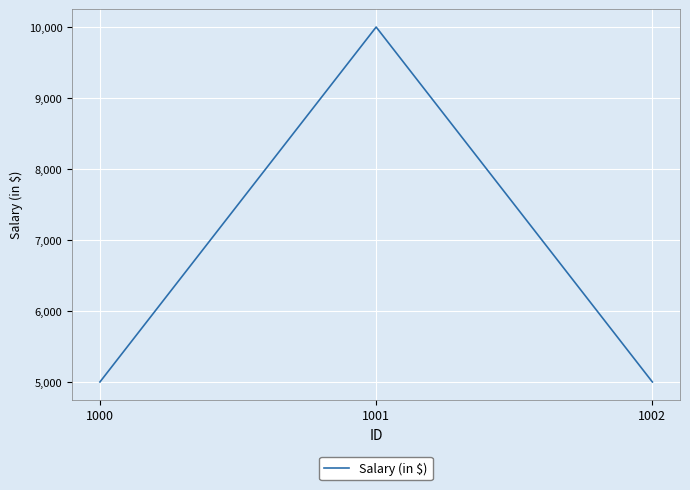

Between 1001 and 1002, which is larger?

1001